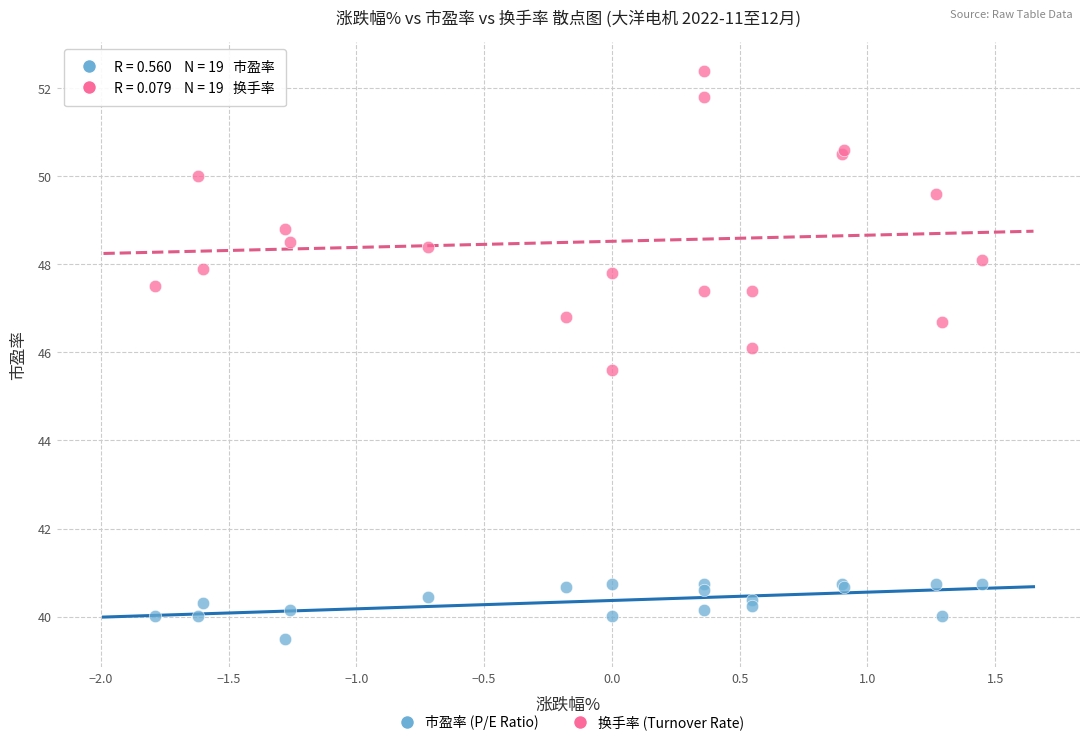

Across all series, what Y value is closest to 45?

45.6